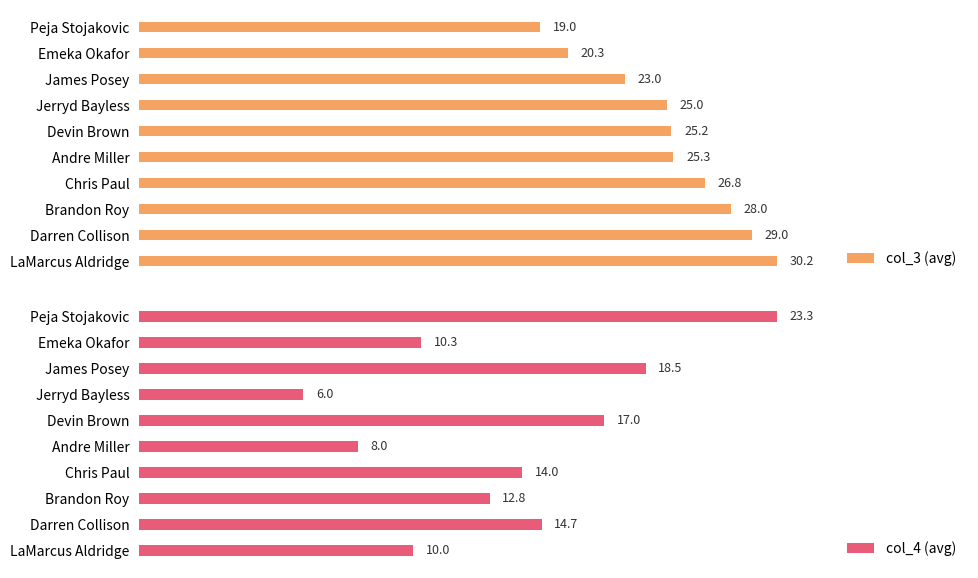

Rank the series by their average value, from highest to lowest.

col_3 (avg), col_4 (avg)